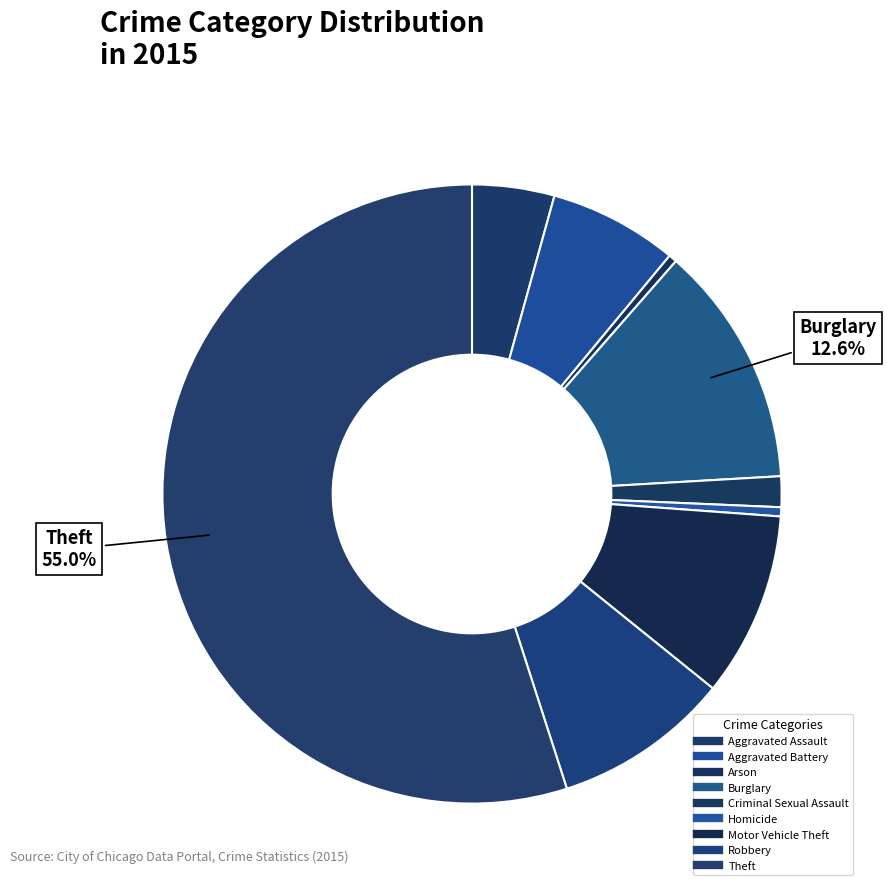

Is there any slice that represents more than half of the pie?

Yes